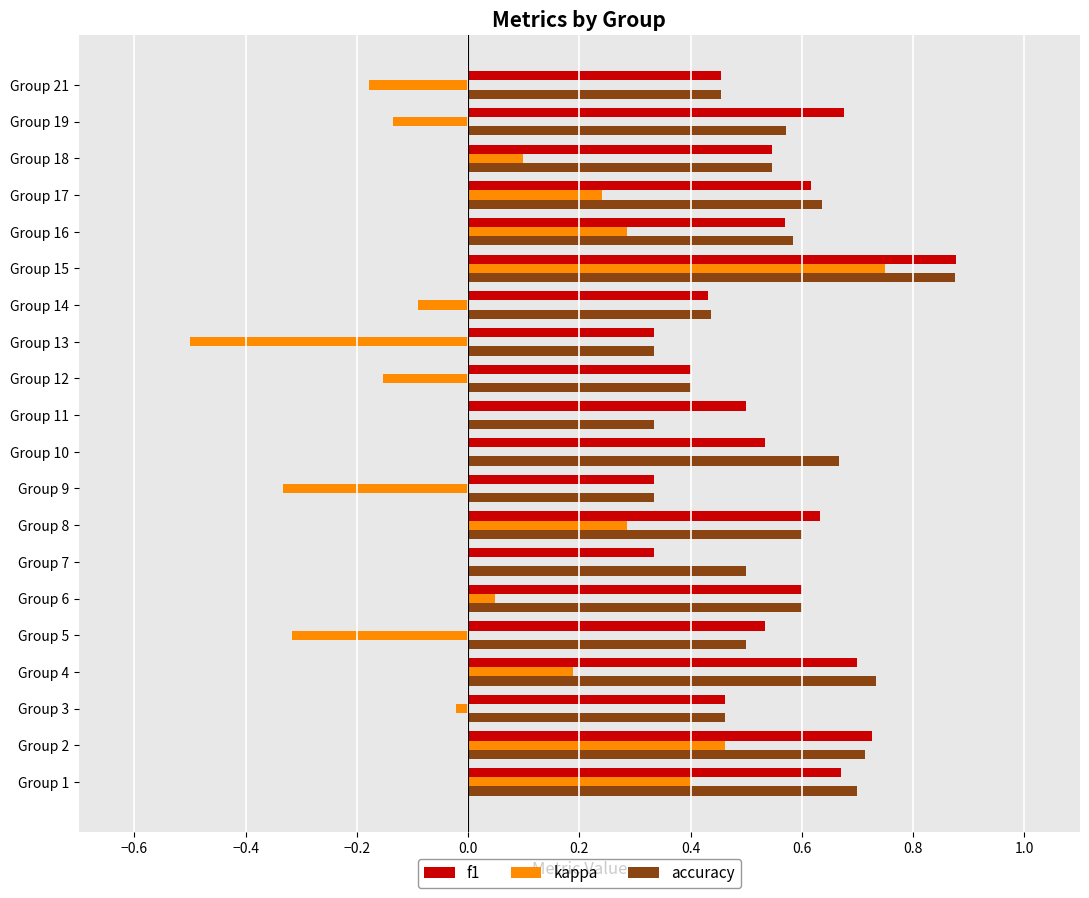

Between Group 16 and Group 19, which series saw the biggest shift?

kappa